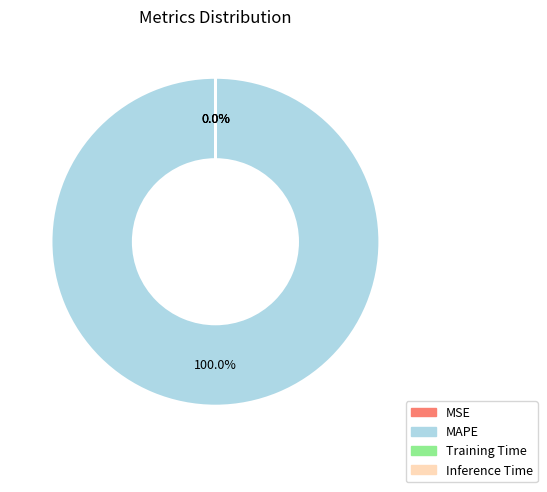

To the nearest percent, what portion does MAPE represent?

100%